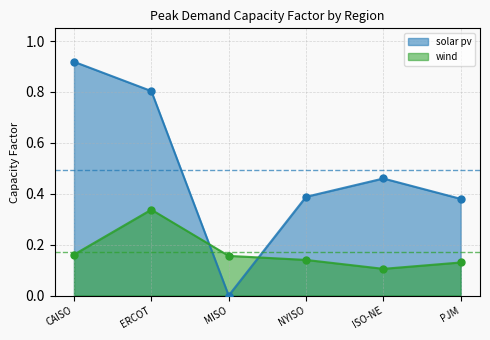

Which series has the widest spread of values?

solar pv